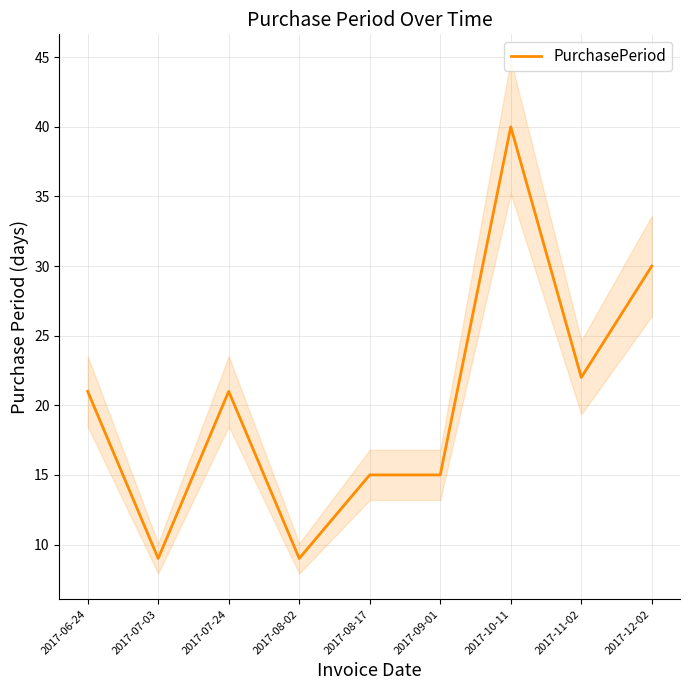

Reading left to right, list all the values displayed in this chart.

2017-06-24=21	2017-07-03=9	2017-07-24=21	2017-08-02=9	2017-08-17=15	2017-09-01=15	2017-10-11=40	2017-11-02=22	2017-12-02=30